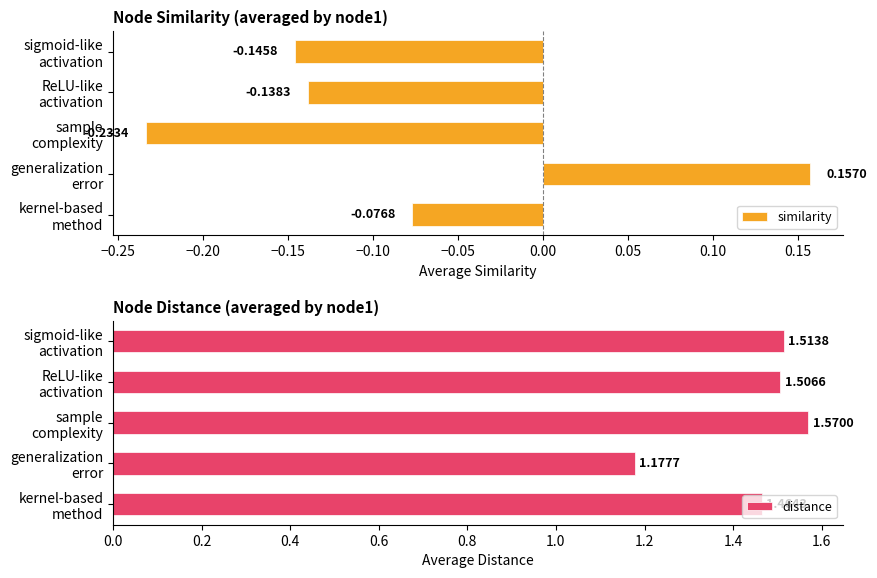

Which series has the widest spread of values?

distance